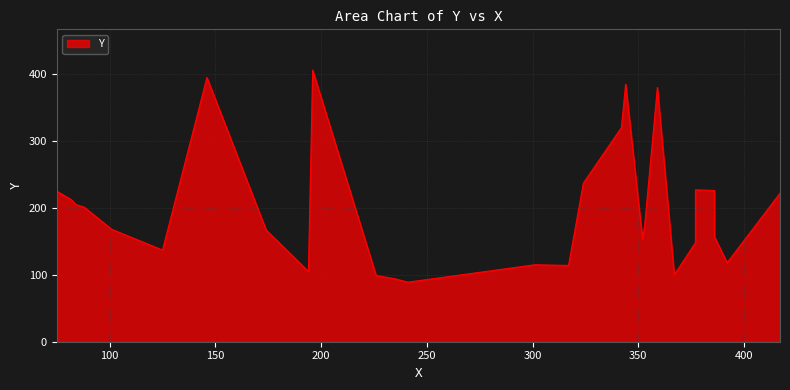

List the labels in order of value, largest first.

196, 146, 344, 359, 342, 324, 377, 386, 75, 417, 82, 84, 88, 353, 101, 174, 386, 352, 377, 125, 392, 301, 317, 194, 367, 226, 235, 241